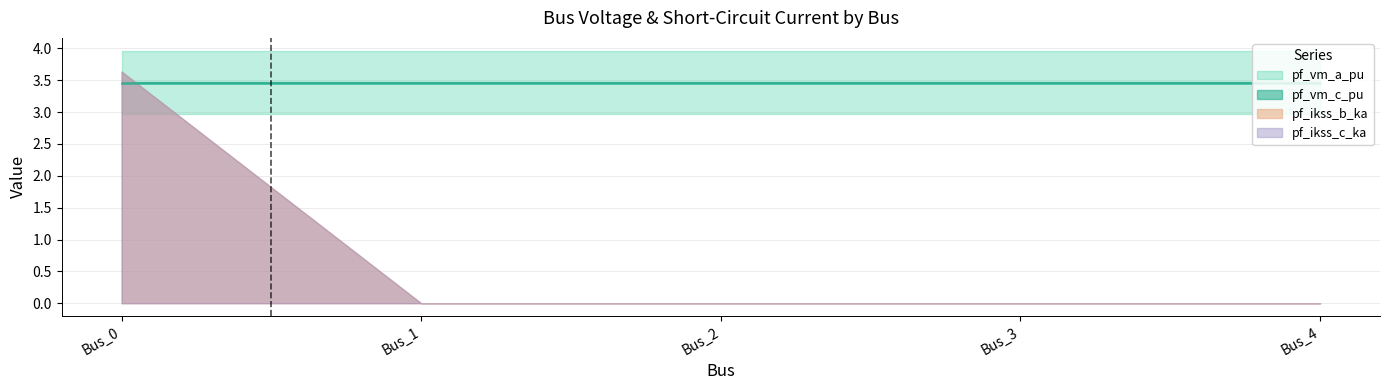

What is the sum of all pf_vm_c_pu values?

4.3